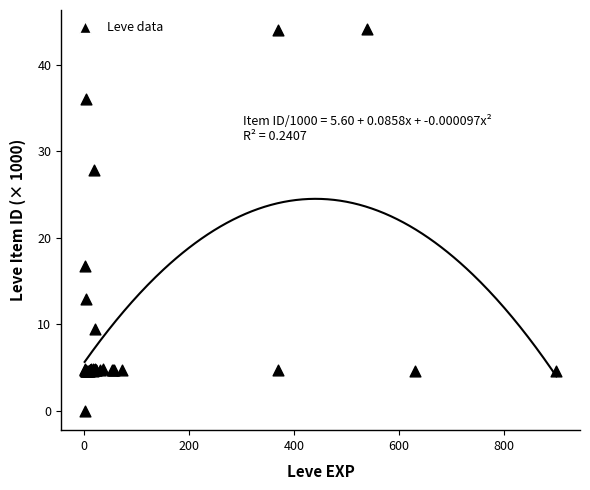

What Y value in the scatter plot is closest to 22?

16.7